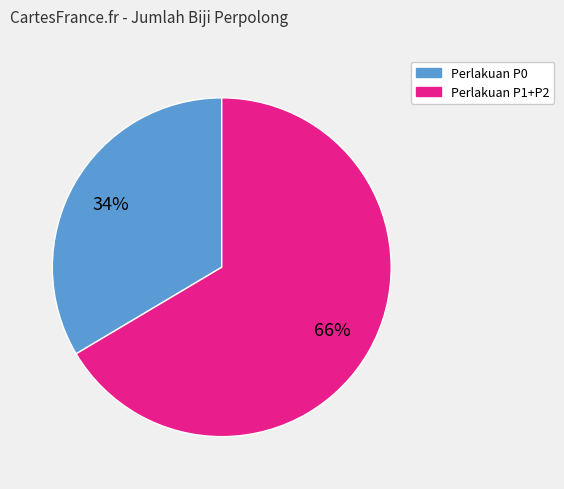

Count the number of slices in the pie.

2